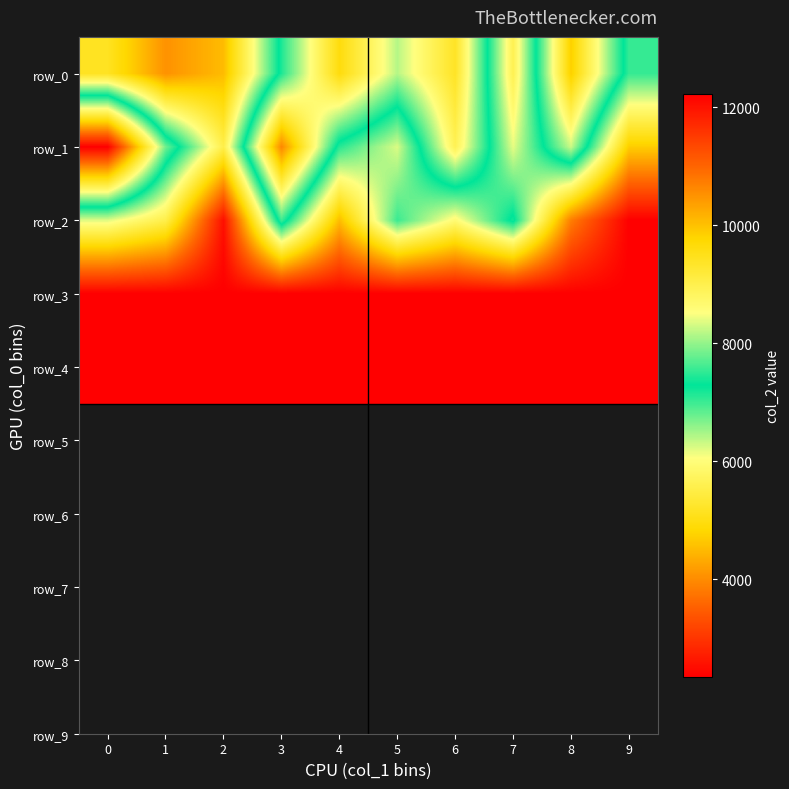

The row_4 series shows 2352 at 5. True or false?

True